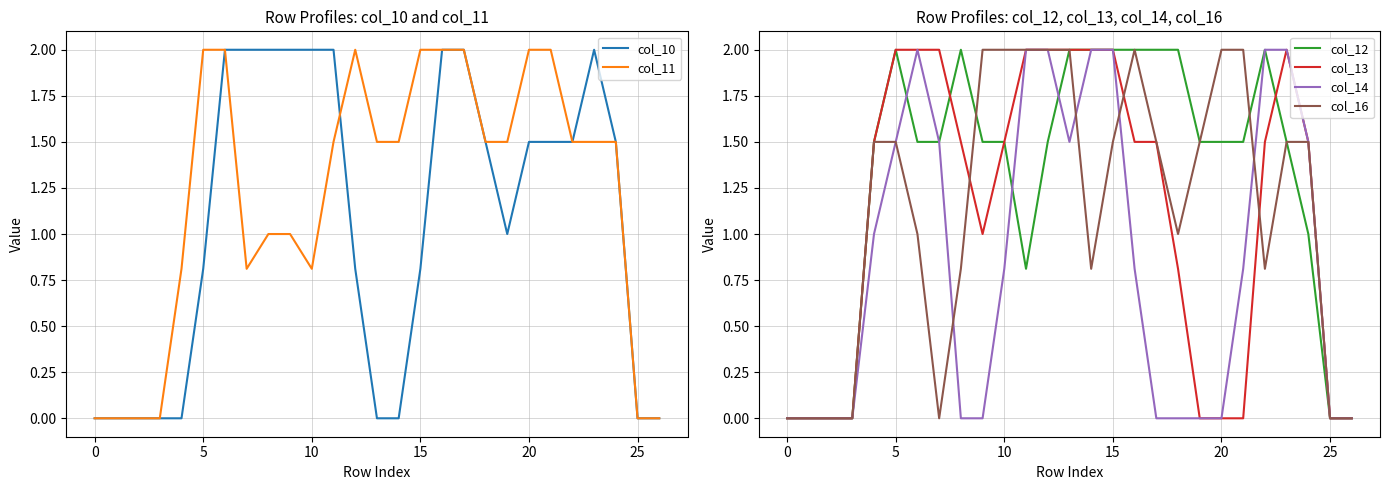

The value of col_12 at 20 is 0.7. True or false?

False